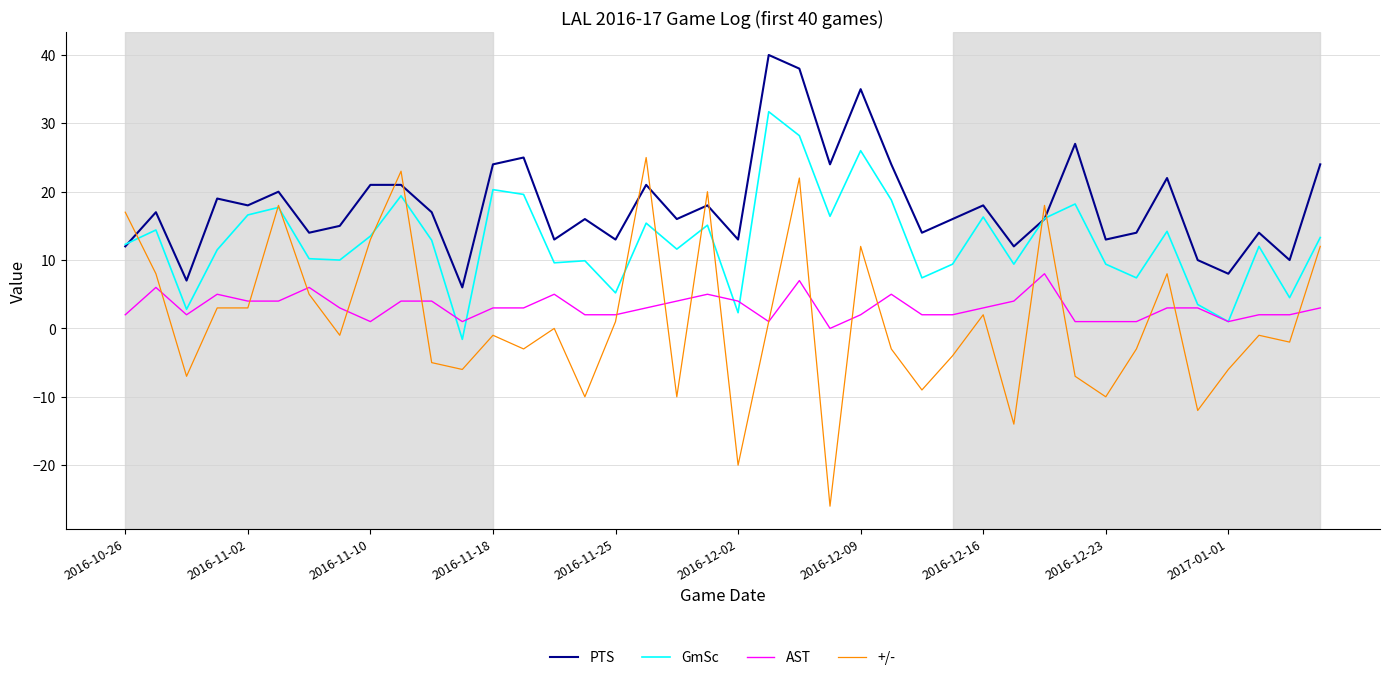

What is the smallest value displayed?

-26.0